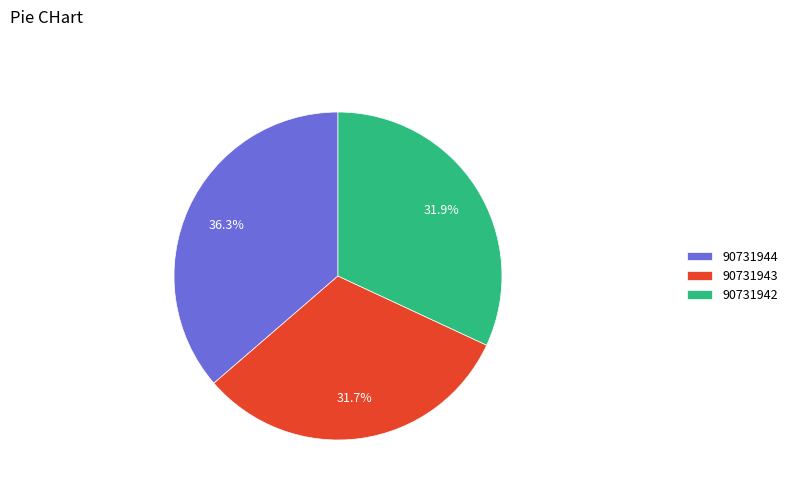

To the nearest percent, what percentage of the pie is 90731942?

32%